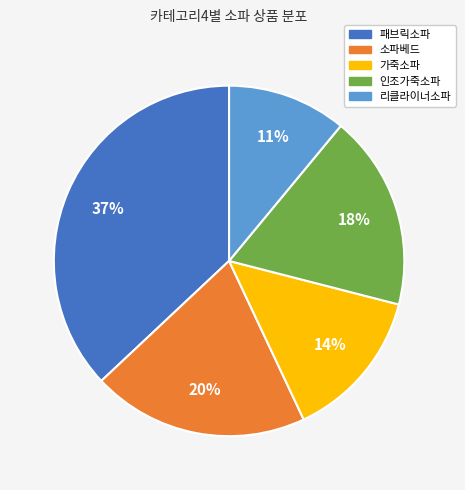

Between 소파베드 and 패브릭소파, which is larger?

패브릭소파